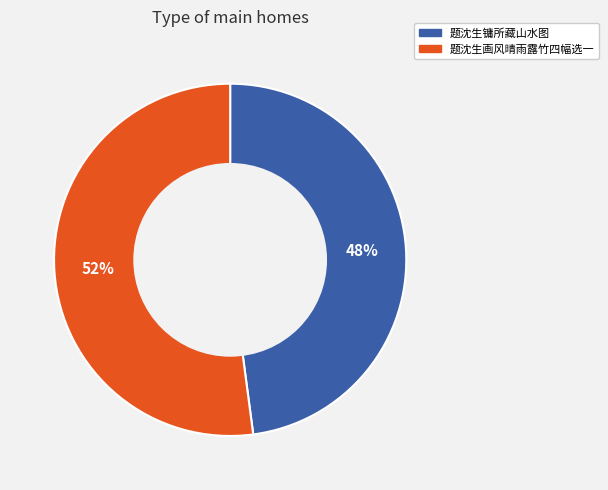

How many slices are in this pie chart?

2